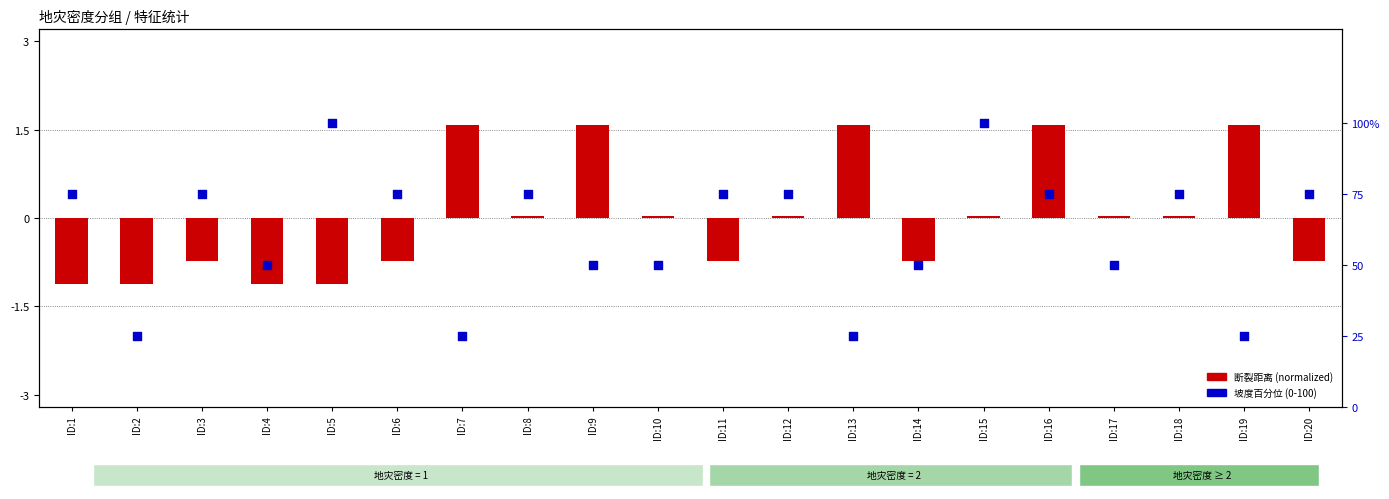

Which series has the widest spread of Y values?

坡度百分位